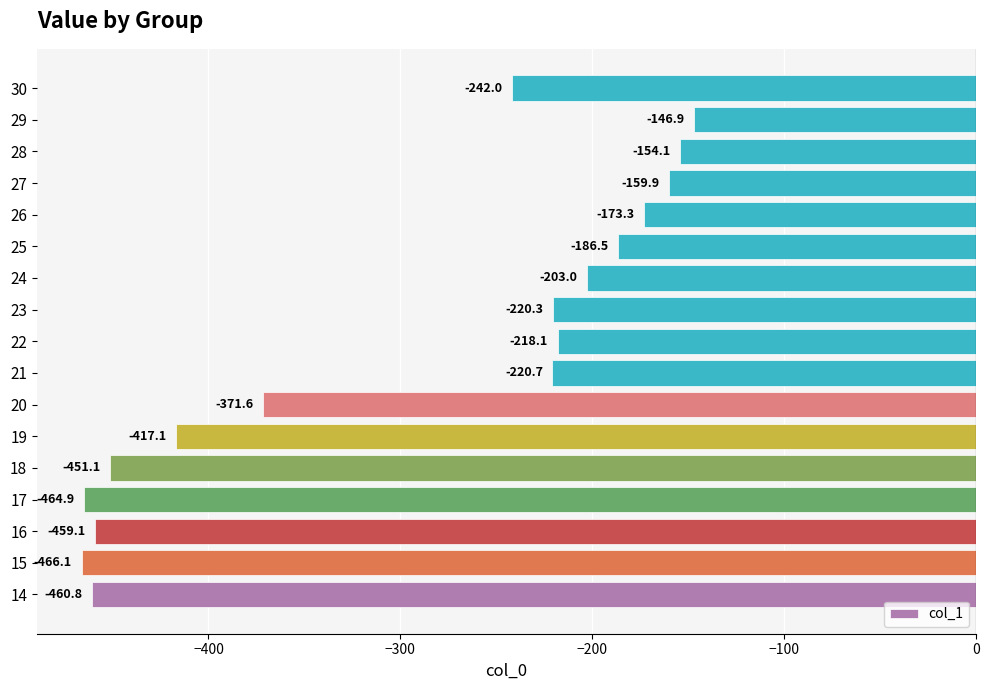

At which label is the value closest to -306?

30